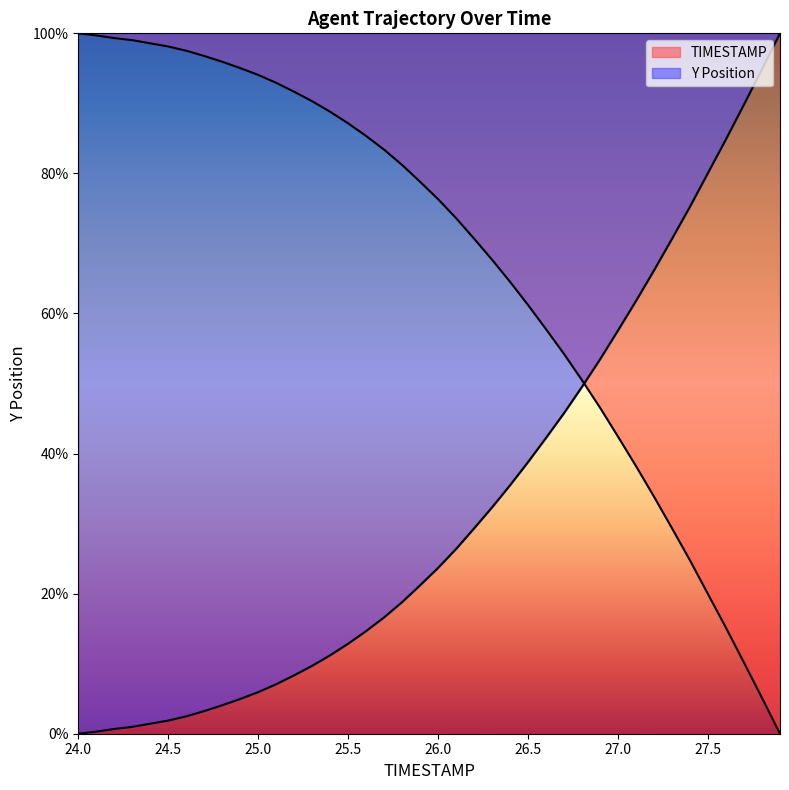

Does the chart display data point markers on the line(s)?

No